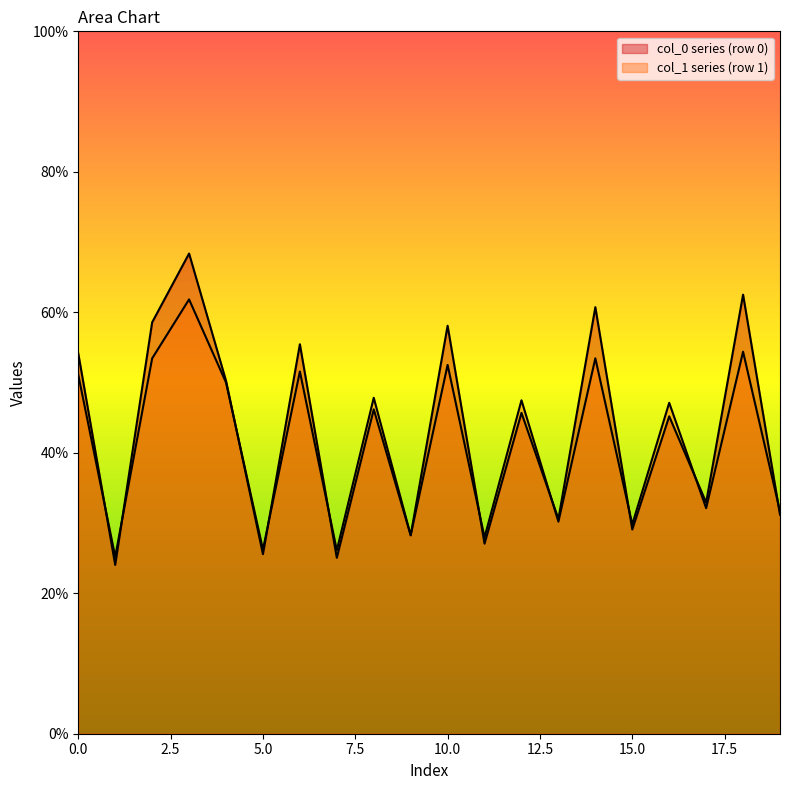

How many lines are shown in the chart?

2